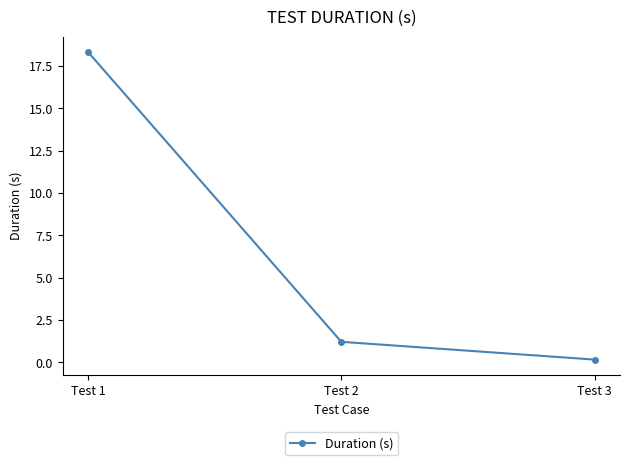

What is the difference between the values at Test 2 and Test 1?

17.1